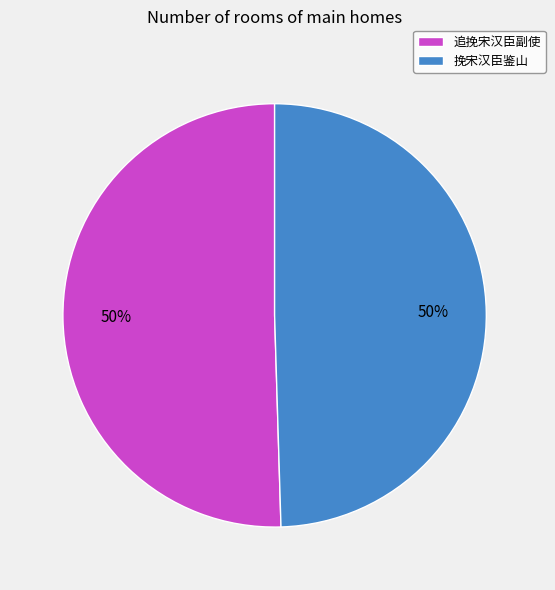

True or false: 追挽宋汉臣副使 accounts for 50% of the total.

True